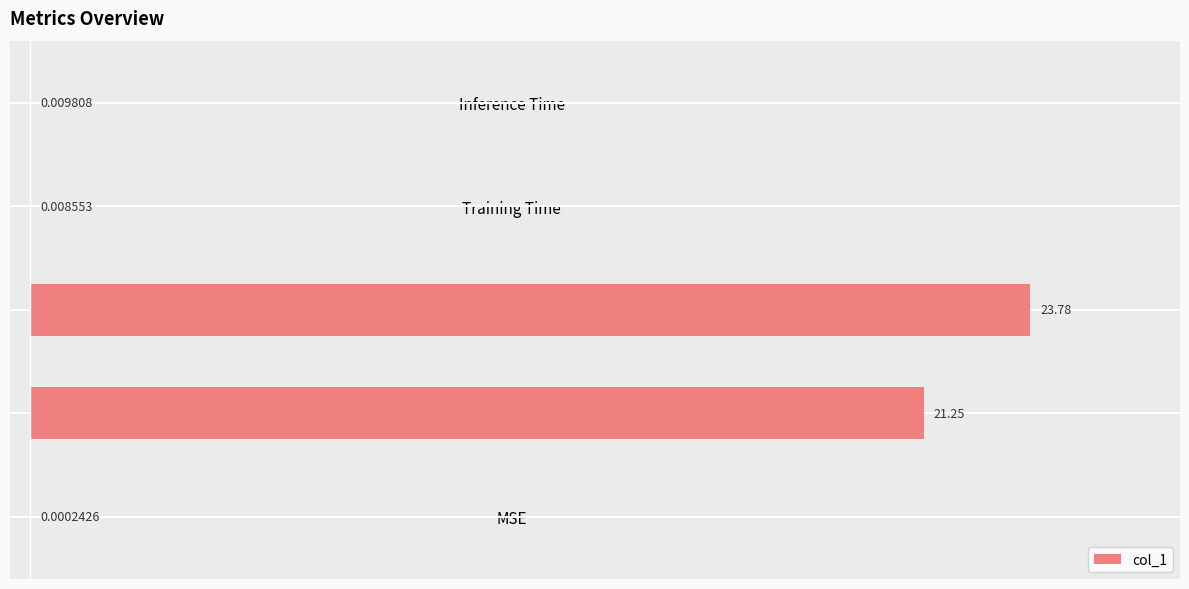

What is the average value?

9.0